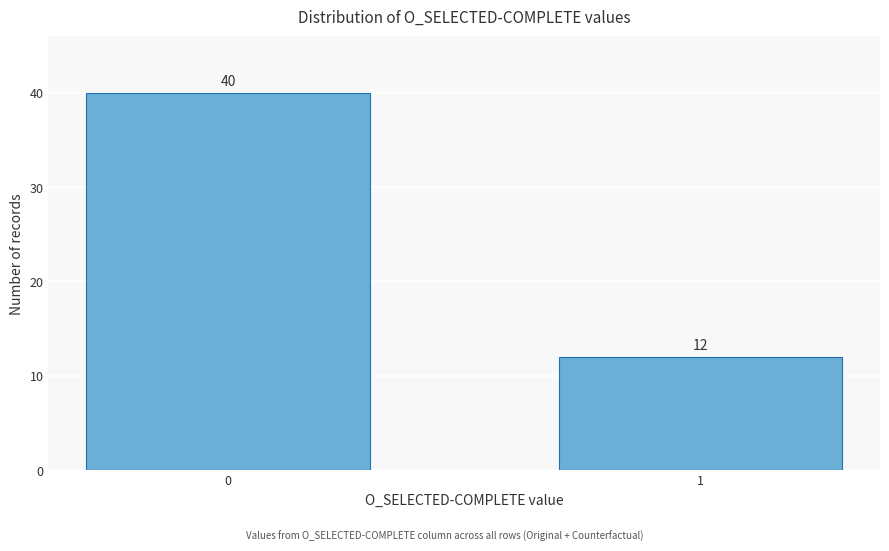

Reading left to right, transcribe all the data shown in this chart.

40	12